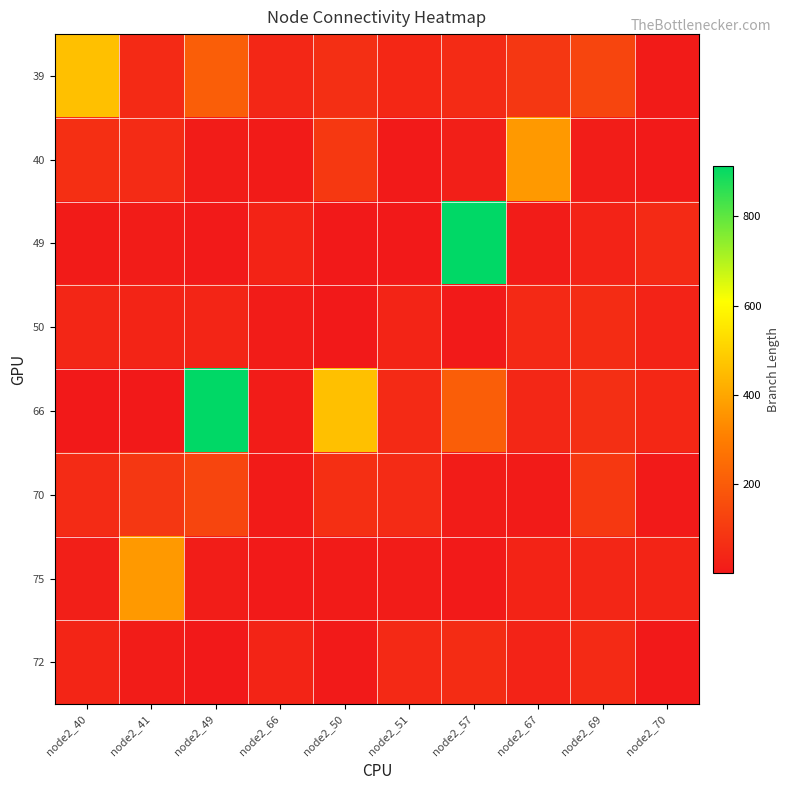

Reading right to left, transcribe all the data shown in this chart.

39: node2_70=10.4	node2_69=135.1	node2_67=91.3	node2_57=55.7	node2_51=45.0	node2_50=66.9	node2_66=43.5	node2_49=210.0	node2_41=52.6	node2_40=459.5
40: node2_70=7.2	node2_69=13.2	node2_67=367.3	node2_57=20.9	node2_51=6.1	node2_50=93.9	node2_66=9.4	node2_49=11.1	node2_41=56.7	node2_40=68.4
49: node2_70=54.2	node2_69=31.5	node2_67=12.7	node2_57=913.1	node2_51=2.7	node2_50=2.7	node2_66=34.1	node2_49=5.3	node2_41=12.8	node2_40=9.3
50: node2_70=31.5	node2_69=58.0	node2_67=49.9	node2_57=5.4	node2_51=37.7	node2_50=2.2	node2_66=12.2	node2_49=38.9	node2_41=37.3	node2_40=40.4
66: node2_70=45.0	node2_69=66.9	node2_67=43.5	node2_57=210.0	node2_51=52.6	node2_50=459.5	node2_66=12.7	node2_49=913.1	node2_41=2.7	node2_40=2.7
70: node2_70=6.1	node2_69=93.9	node2_67=9.4	node2_57=11.1	node2_51=56.7	node2_50=68.4	node2_66=10.4	node2_49=135.1	node2_41=91.3	node2_40=55.7
75: node2_70=37.3	node2_69=40.4	node2_67=34.1	node2_57=5.3	node2_51=12.8	node2_50=9.3	node2_66=7.2	node2_49=13.2	node2_41=367.3	node2_40=20.9
72: node2_70=2.7	node2_69=54.2	node2_67=31.5	node2_57=58.0	node2_51=49.9	node2_50=5.4	node2_66=37.7	node2_49=2.2	node2_41=12.2	node2_40=38.9